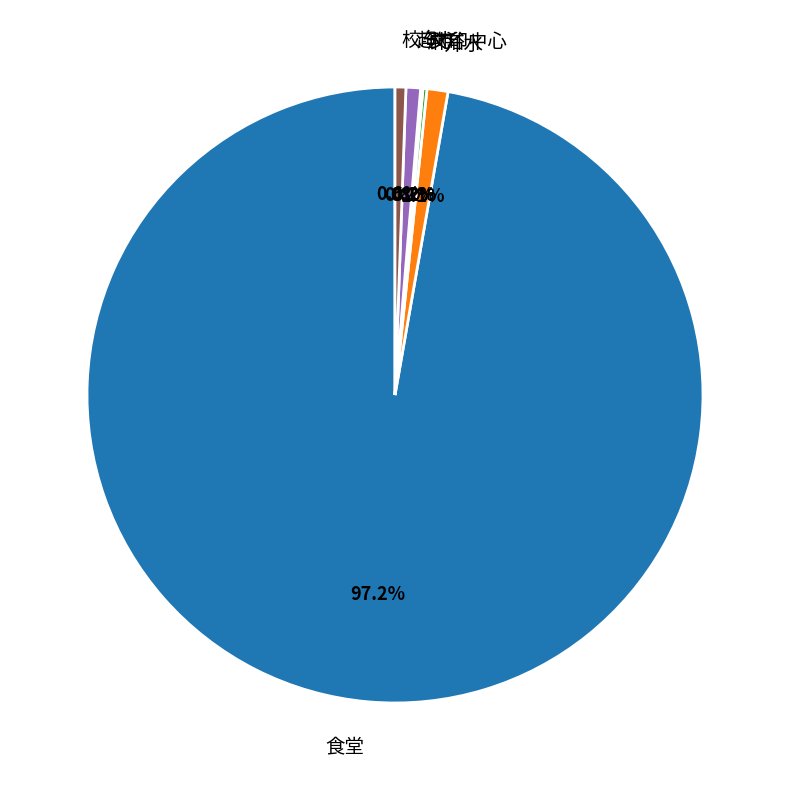

Does 校车 represent more than half of the total?

No